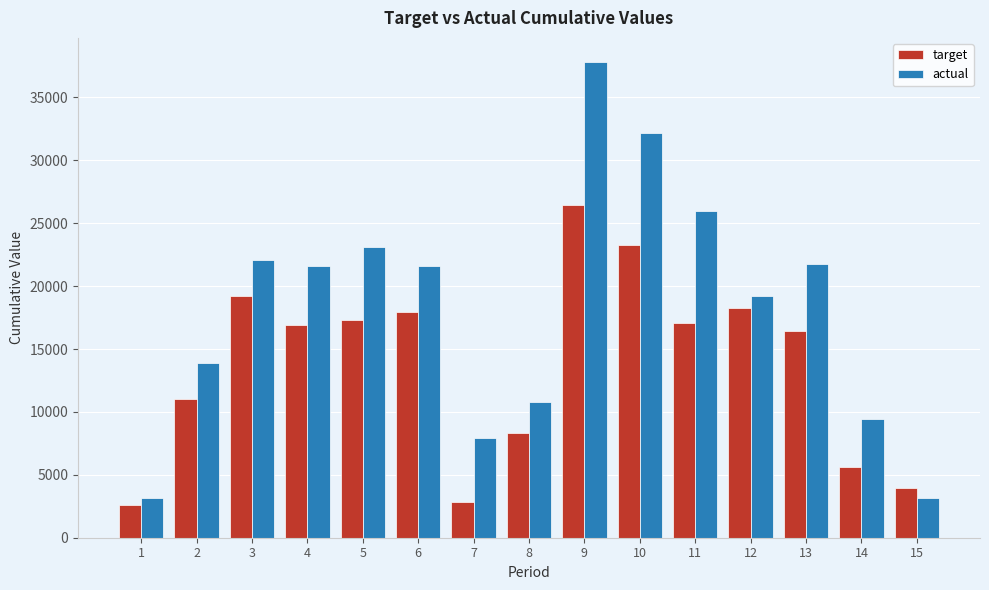

Is the value of target at 5 greater than the value of actual at 10?

No